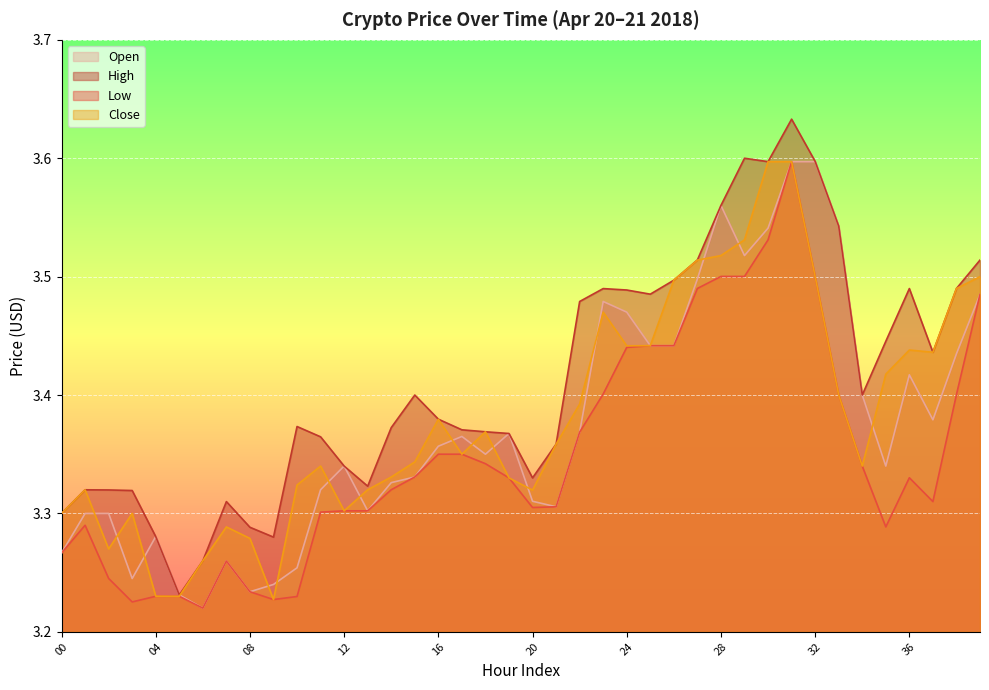

Reading left to right, list all the values displayed in this chart.

Open: 3.3	3.3	3.3	3.2	3.3	3.2	3.2	3.3	3.2	3.2	3.3	3.3	3.3	3.3	3.3	3.3	3.4	3.4	3.4	3.4	3.3	3.3	3.4	3.5	3.5	3.4	3.4	3.5	3.6	3.5	3.5	3.6	3.6	3.5	3.4	3.3	3.4	3.4	3.4	3.5
High: 3.3	3.3	3.3	3.3	3.3	3.2	3.3	3.3	3.3	3.3	3.4	3.4	3.3	3.3	3.4	3.4	3.4	3.4	3.4	3.4	3.3	3.4	3.5	3.5	3.5	3.5	3.5	3.5	3.6	3.6	3.6	3.6	3.6	3.5	3.4	3.4	3.5	3.4	3.5	3.5
Low: 3.3	3.3	3.2	3.2	3.2	3.2	3.2	3.3	3.2	3.2	3.2	3.3	3.3	3.3	3.3	3.3	3.4	3.4	3.3	3.3	3.3	3.3	3.4	3.4	3.4	3.4	3.4	3.5	3.5	3.5	3.5	3.6	3.5	3.4	3.3	3.3	3.3	3.3	3.4	3.5
Close: 3.3	3.3	3.3	3.3	3.2	3.2	3.3	3.3	3.3	3.2	3.3	3.3	3.3	3.3	3.3	3.3	3.4	3.4	3.4	3.3	3.3	3.4	3.4	3.5	3.4	3.4	3.5	3.5	3.5	3.5	3.6	3.6	3.5	3.4	3.3	3.4	3.4	3.4	3.5	3.5